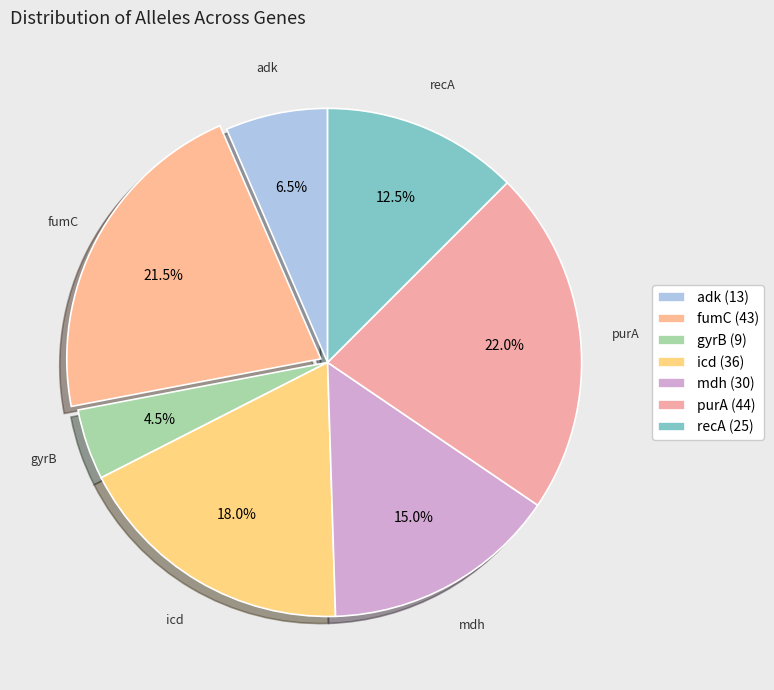

How many segments does this pie chart have?

7